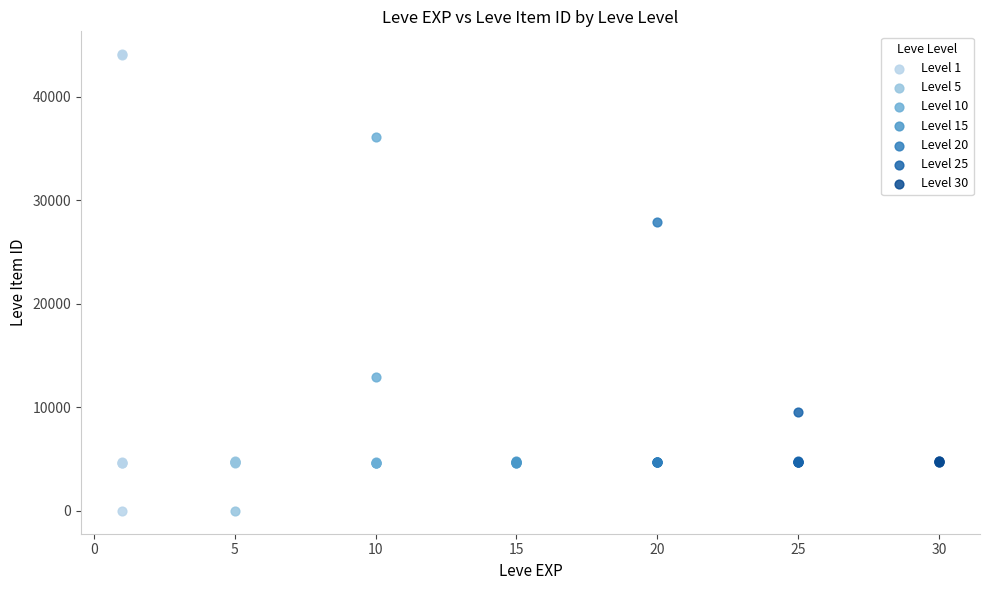

Which series has the largest Y range (max minus min)?

Level 1